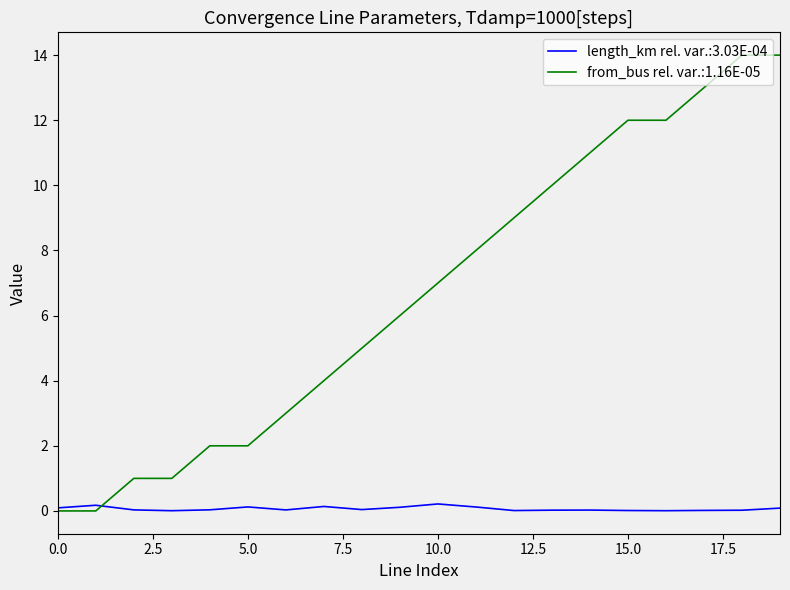

Rank the series by their maximum value, from lowest to highest.

length_km rel. var.:3.03E-04, from_bus rel. var.:1.16E-05